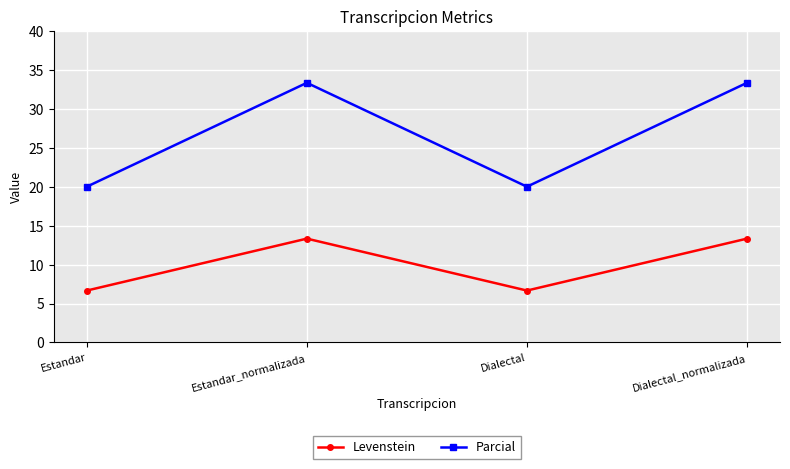

What is the value of the Parcial point at the 4th from the left?

33.3